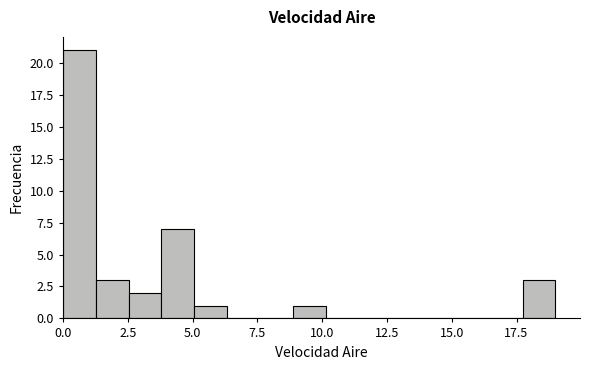

Around what value on the x-axis is the tallest bar? Give the approximate position of its centre, as read against the axis.

0.5